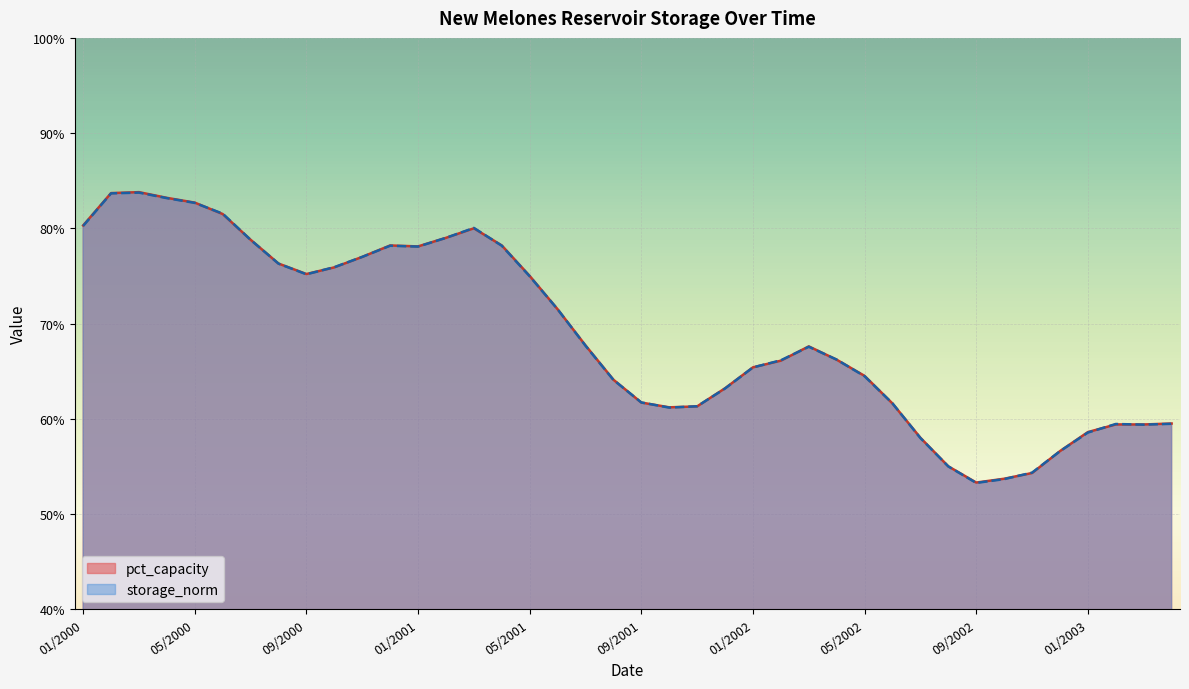

Reading left to right, what are all the values shown in this chart?

pct_capacity: 01/2000=80.3	02/2000=83.7	03/2000=83.8	04/2000=83.2	05/2000=82.7	06/2000=81.5	07/2000=78.8	08/2000=76.3	09/2000=75.2	10/2000=75.9	11/2000=77.0	12/2000=78.2	01/2001=78.1	02/2001=79.0	03/2001=80.0	04/2001=78.2	05/2001=75.0	06/2001=71.5	07/2001=67.7	08/2001=64.1	09/2001=61.7	10/2001=61.2	11/2001=61.3	12/2001=63.2	01/2002=65.4	02/2002=66.1	03/2002=67.6	04/2002=66.2	05/2002=64.5	06/2002=61.6	07/2002=58.0	08/2002=55.0	09/2002=53.3	10/2002=53.7	11/2002=54.3	12/2002=56.6	01/2003=58.6	02/2003=59.4	03/2003=59.4	04/2003=59.5
storage_norm: 01/2000=80.2	02/2000=83.7	03/2000=83.8	04/2000=83.2	05/2000=82.7	06/2000=81.5	07/2000=78.8	08/2000=76.3	09/2000=75.2	10/2000=75.9	11/2000=77.0	12/2000=78.2	01/2001=78.1	02/2001=79.0	03/2001=80.0	04/2001=78.2	05/2001=75.0	06/2001=71.5	07/2001=67.7	08/2001=64.1	09/2001=61.7	10/2001=61.2	11/2001=61.3	12/2001=63.2	01/2002=65.4	02/2002=66.1	03/2002=67.6	04/2002=66.2	05/2002=64.5	06/2002=61.6	07/2002=58.0	08/2002=55.0	09/2002=53.3	10/2002=53.7	11/2002=54.3	12/2002=56.6	01/2003=58.5	02/2003=59.5	03/2003=59.4	04/2003=59.5